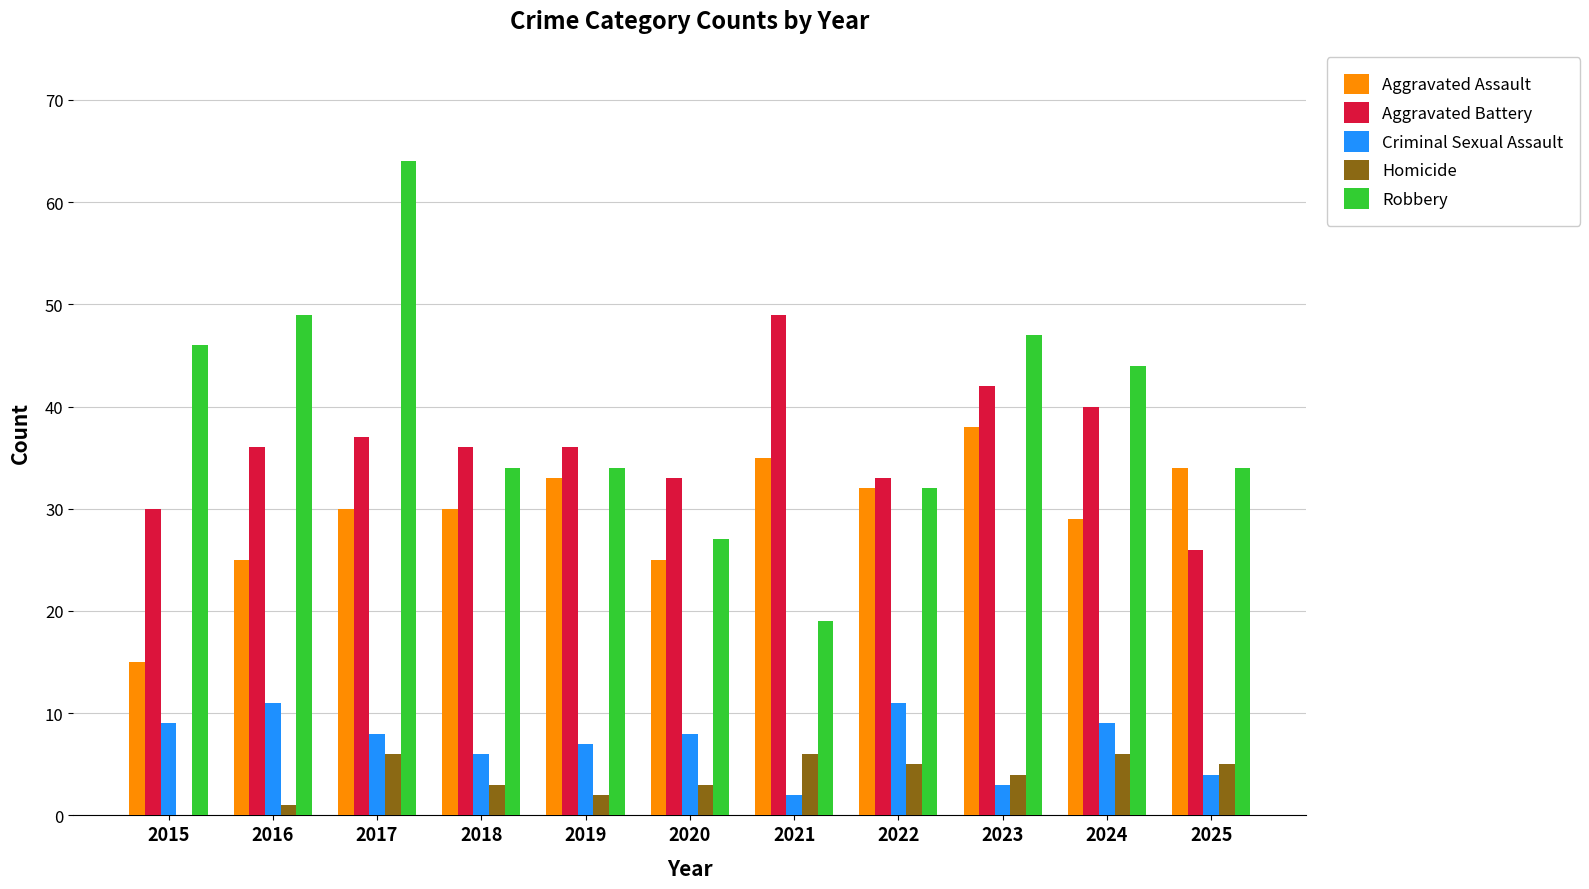

How many groups of bars are there?

11